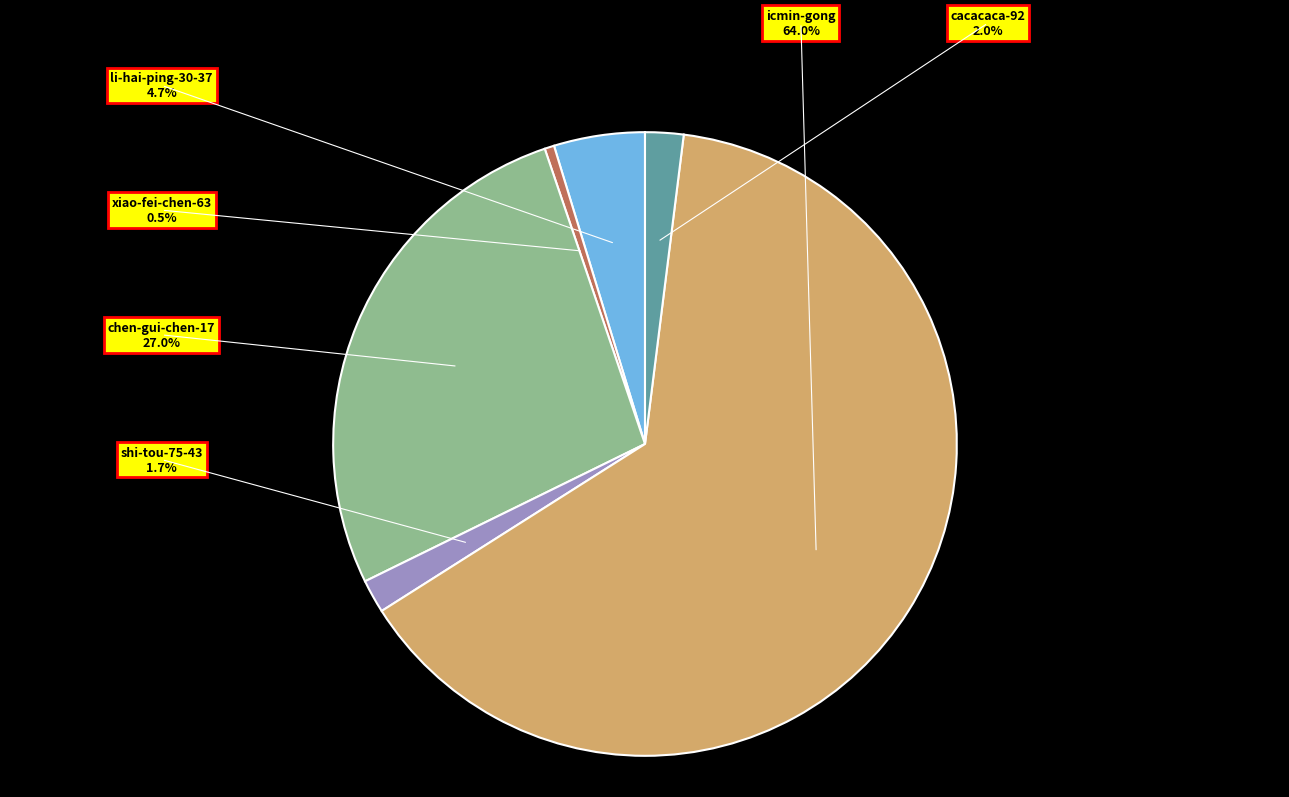

What percentage do cacacaca-92 and icmin-gong together represent?

66.0%